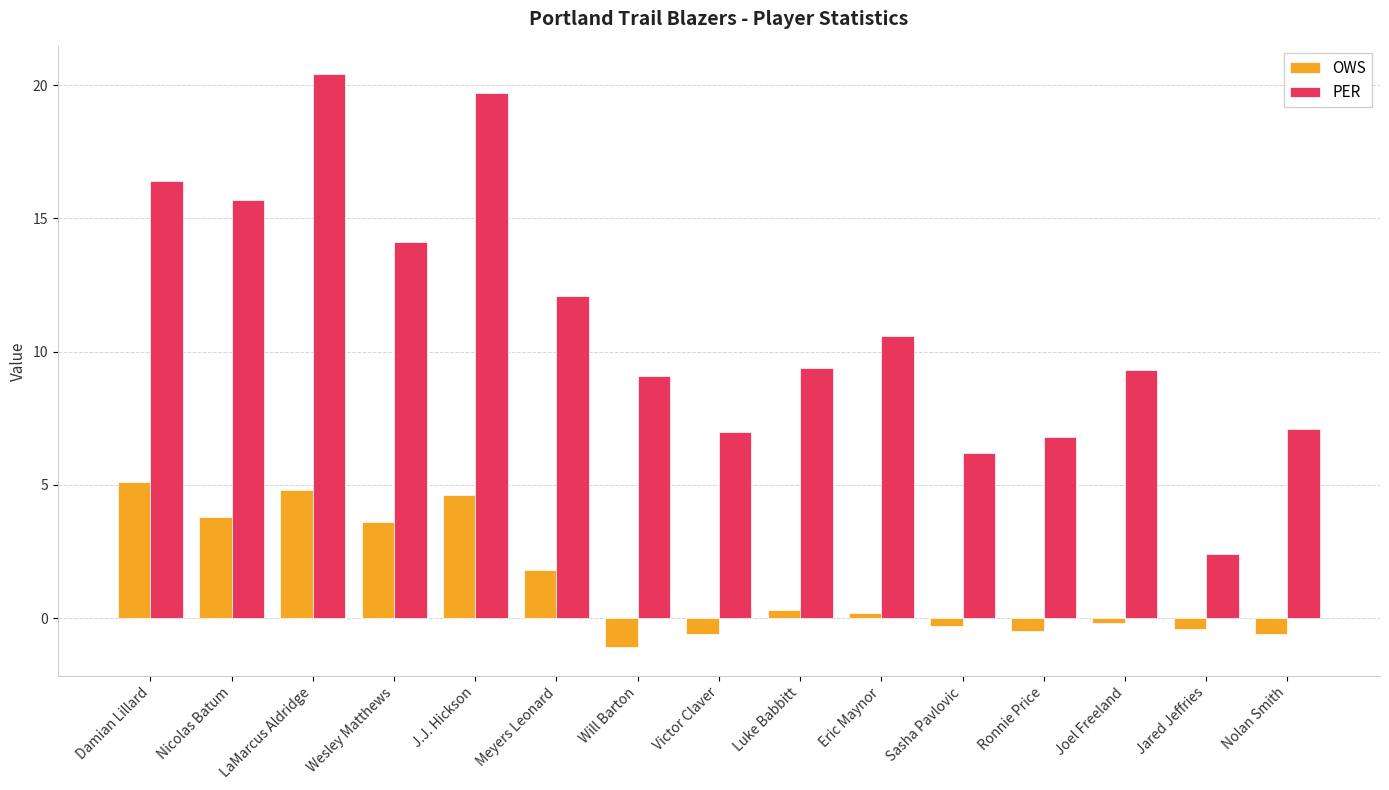

What are all the series names shown in the legend?

OWS, PER